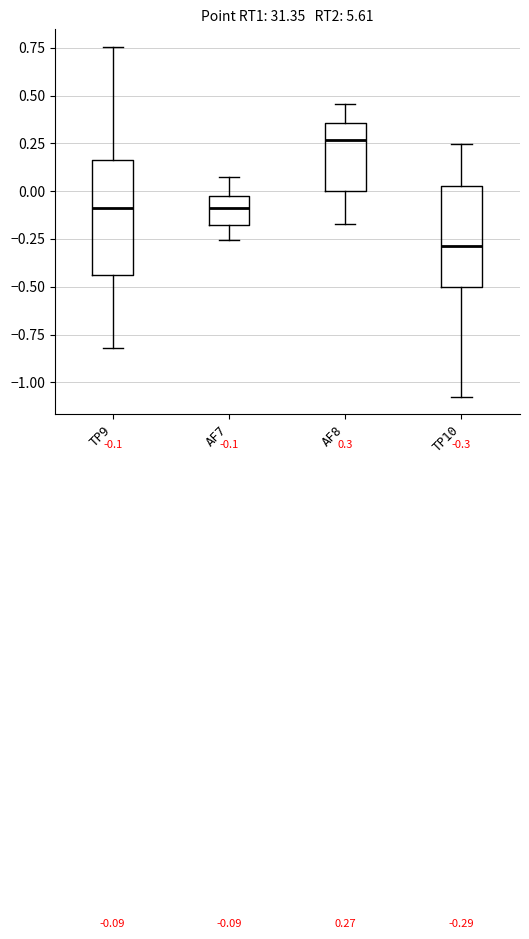

Which box is the tallest, from its lower edge to its upper edge?

TP9